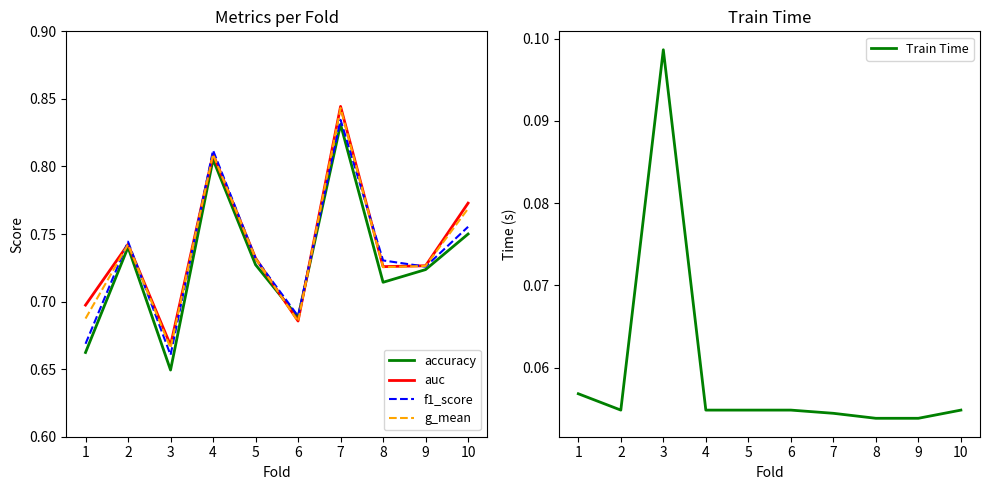

True or false: accuracy and Train Time intersect in this chart.

False